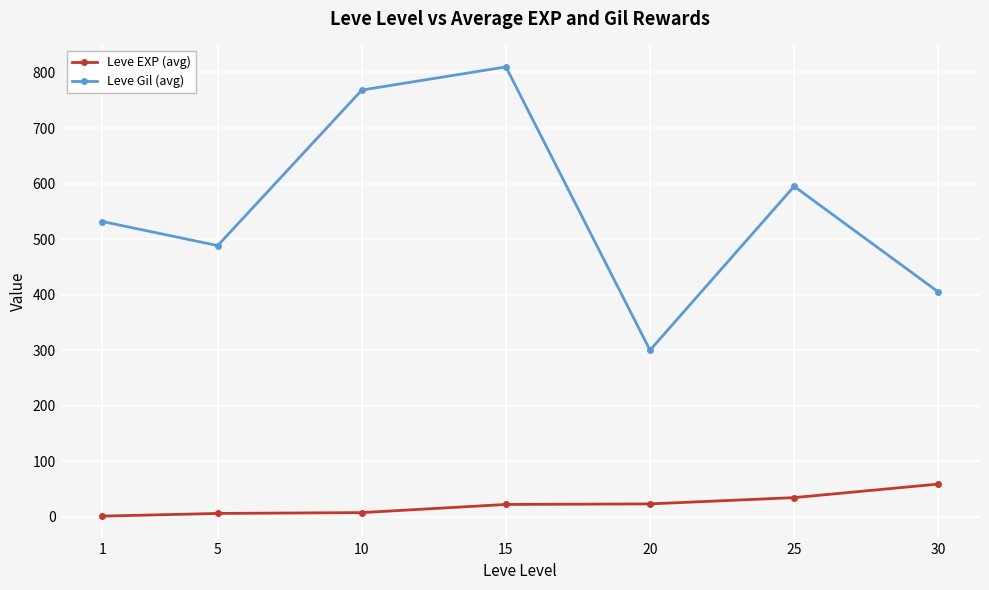

What is the value of the Leve Gil (avg) point at the 3rd from the left?

768.3